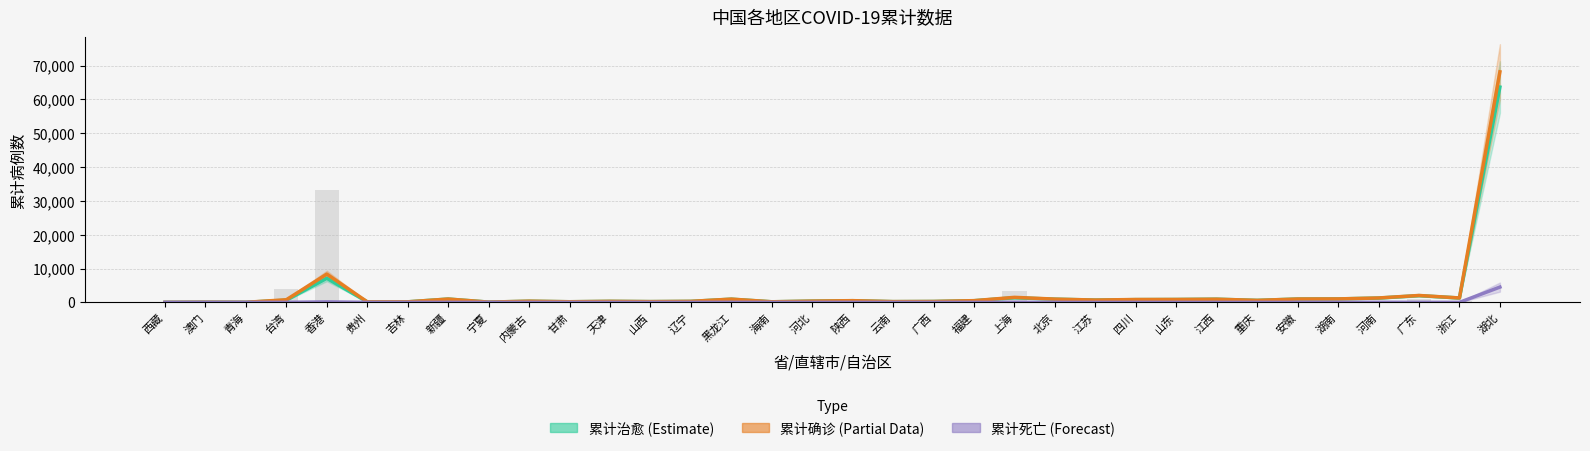

The 累计死亡 series shows 133 at 香港. True or false?

True